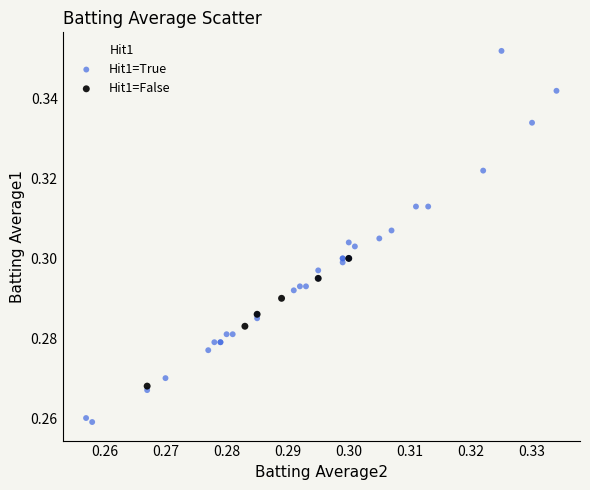

Which series contains the lowest Y value?

Hit1=True